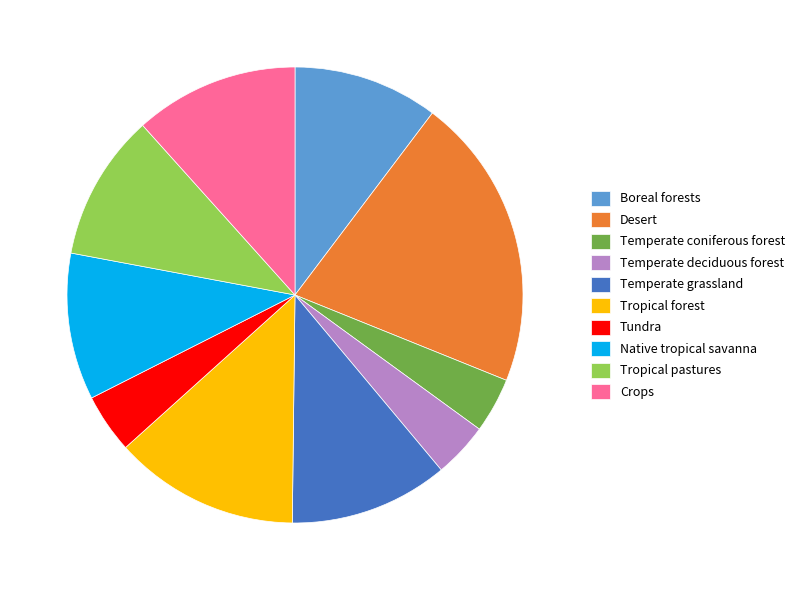

True or false: Tropical pastures accounts for 16% of the total.

False